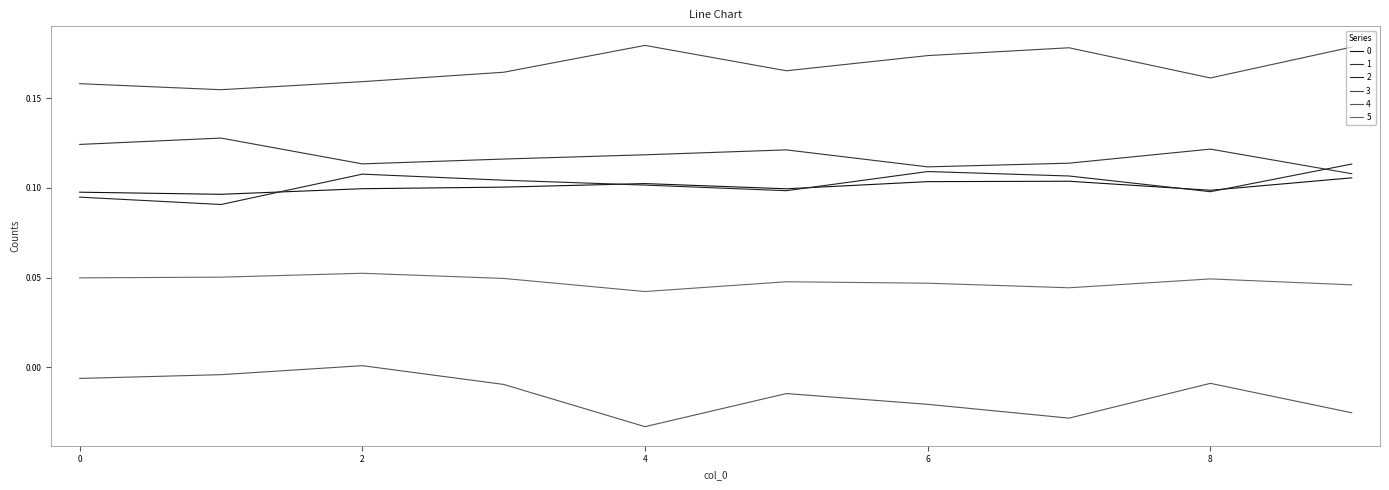

Count the number of data series in this chart.

6